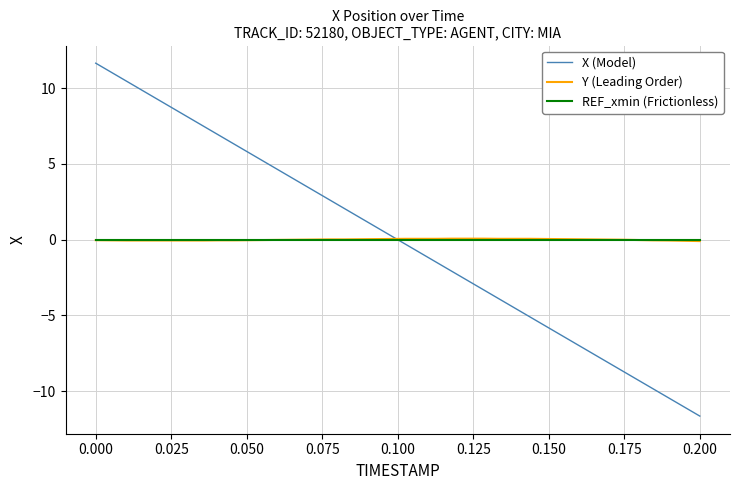

How many times do REF_xmin (Frictionless) and X (Model) cross each other?

1